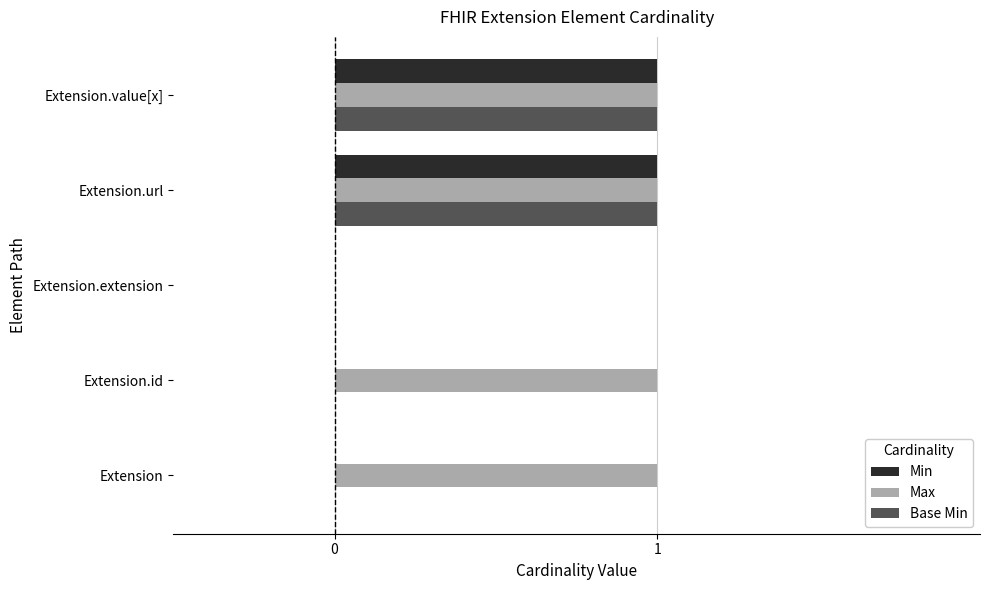

How many data points does each series have?

5